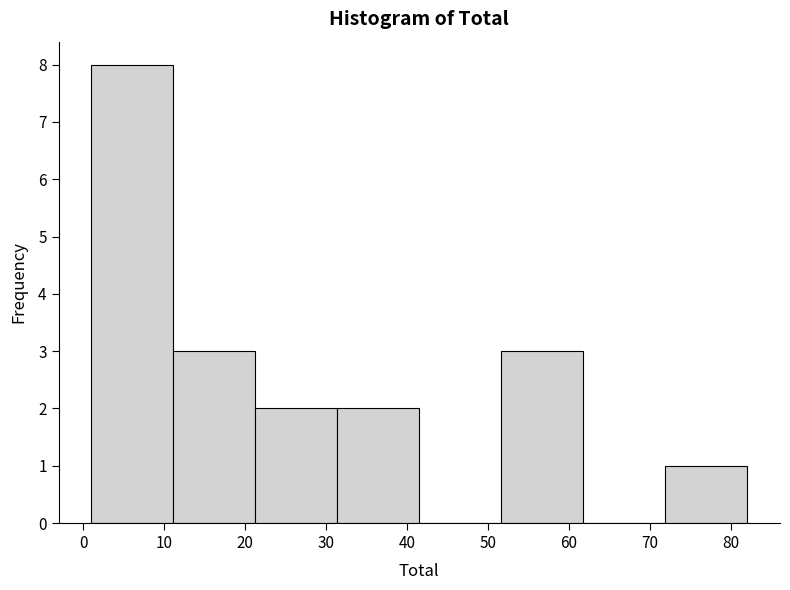

Reading left to right, transcribe this chart: for each bar, give the range it covers on the x-axis and its height. Neither the bar edges nor the heights are printed on the chart, so give them approximately, as read against the axes.

1 to 11: 8
11 to 21: 3
21 to 31: 2
31 to 42: 2
42 to 52: 0
52 to 62: 3
62 to 72: 0
72 to 82: 1